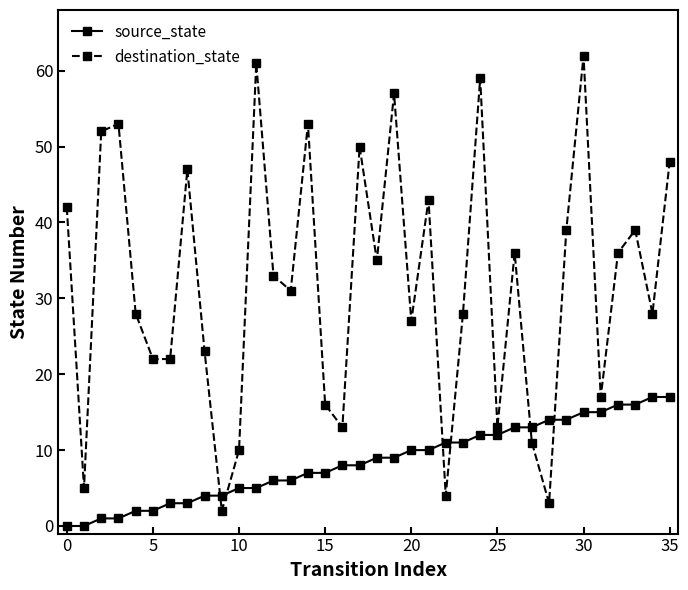

Which series has the widest spread of values?

destination_state